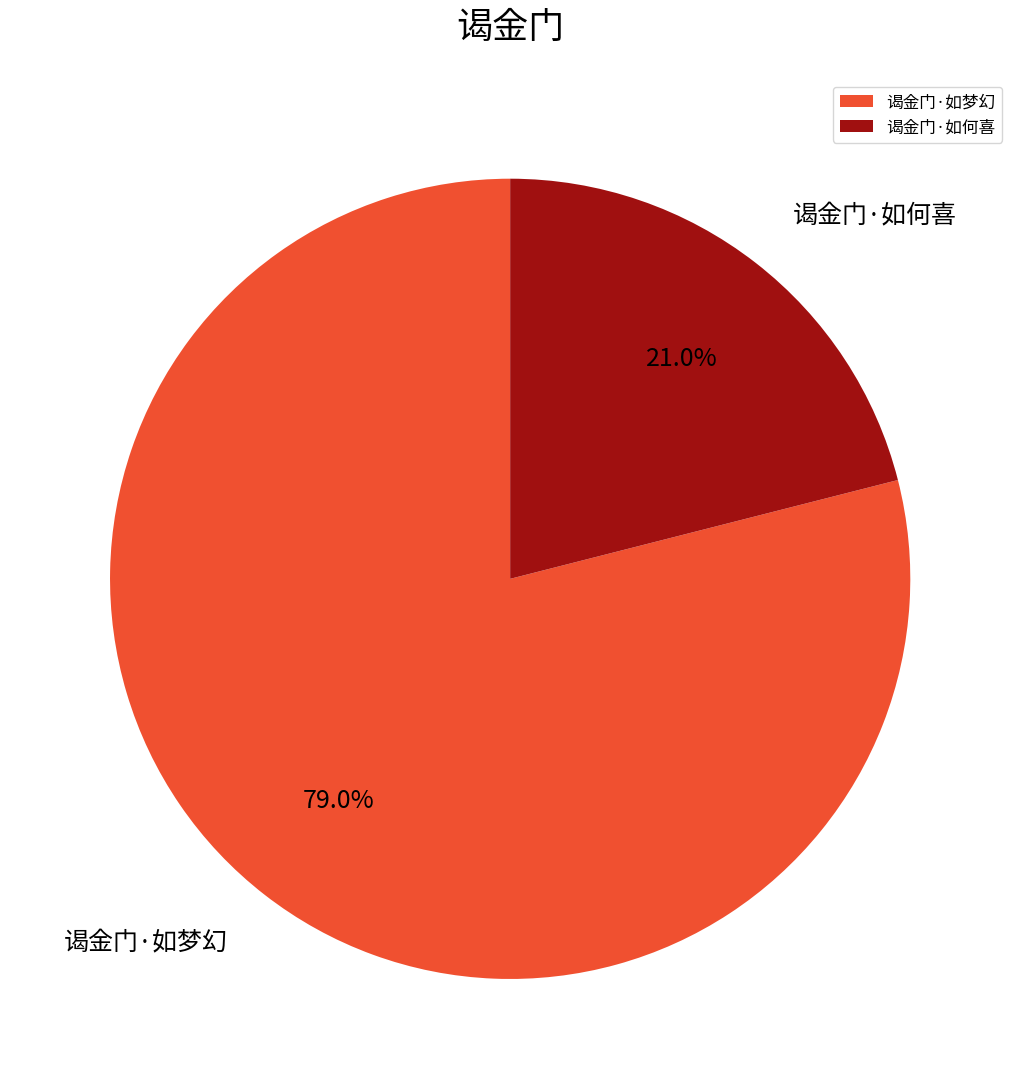

Approximately how many times larger is the value at 谒金门·如何喜 compared to 谒金门·如梦幻?

0.3